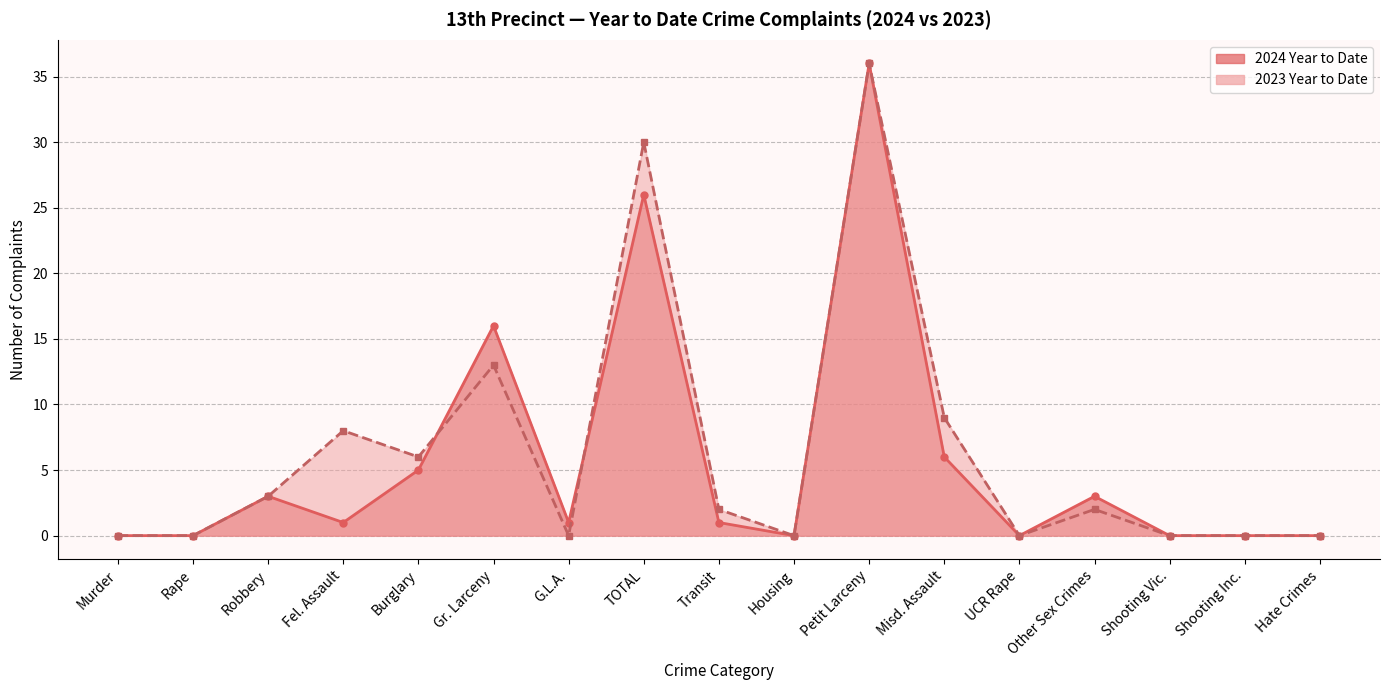

True or false: 2024 Year to Date has more than 2 interior local peaks.

True